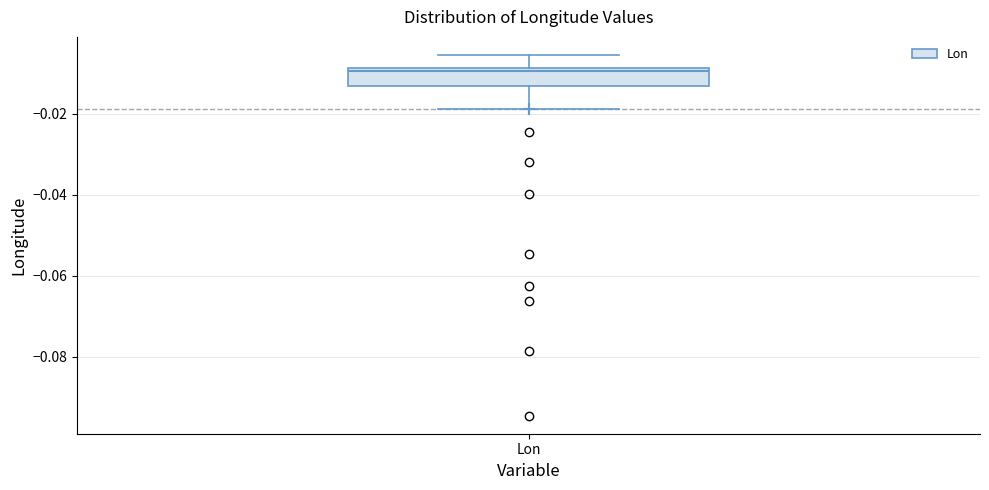

Where does the median line of the box for Lon sit on the y-axis? The values are not printed on the chart, so give them approximately, as read against the axis.

-0.010